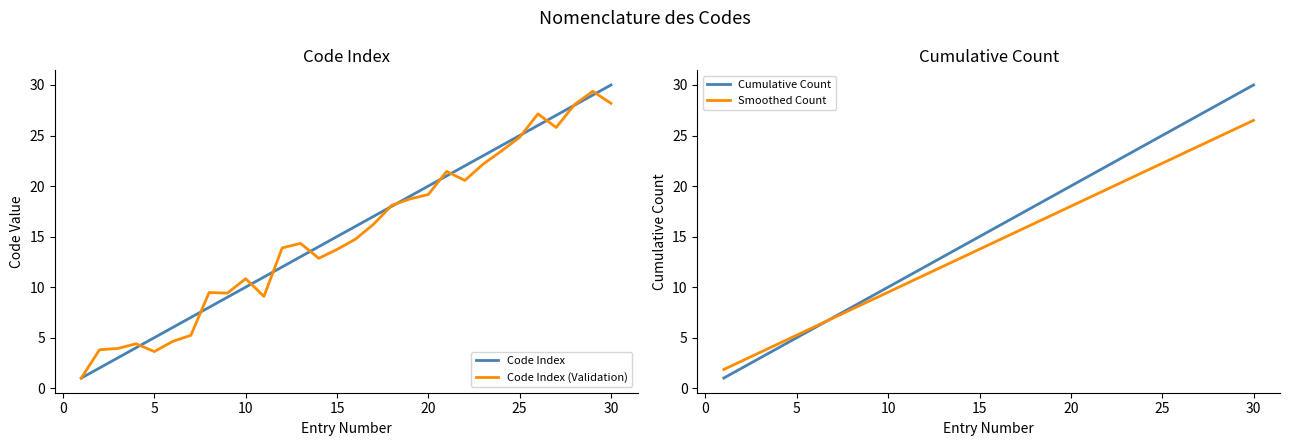

How many intersections are there between Code Index (Validation) and Cumulative Count?

13